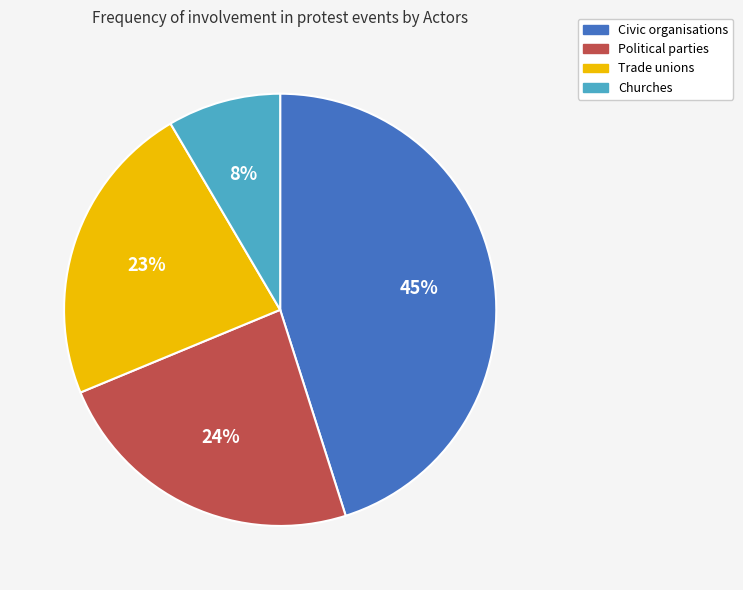

How many slices are in this pie chart?

4